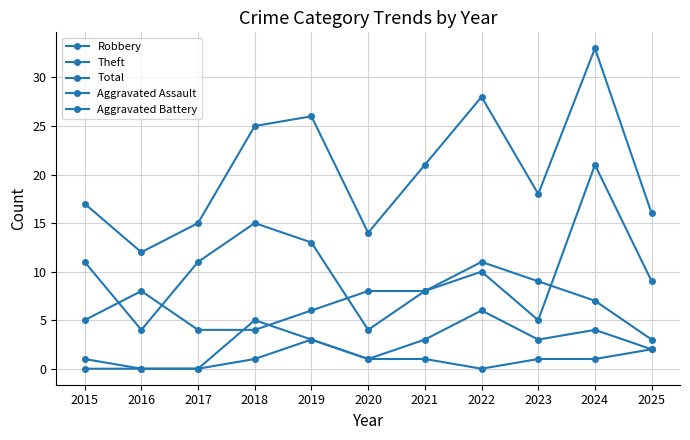

How many series are shown in this chart?

5